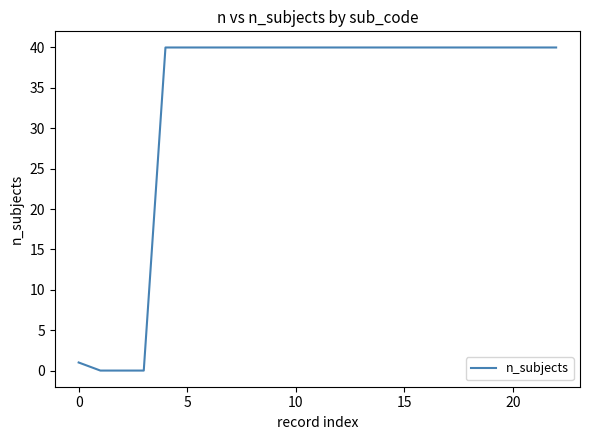

What is the greatest value displayed?

40